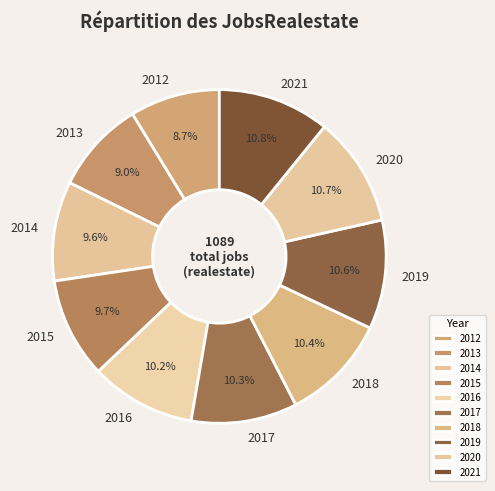

Count the number of slices in the pie.

10